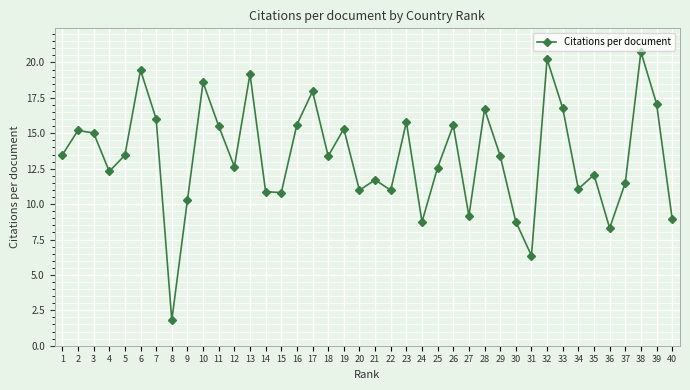

Where does the data first go above 13?

1